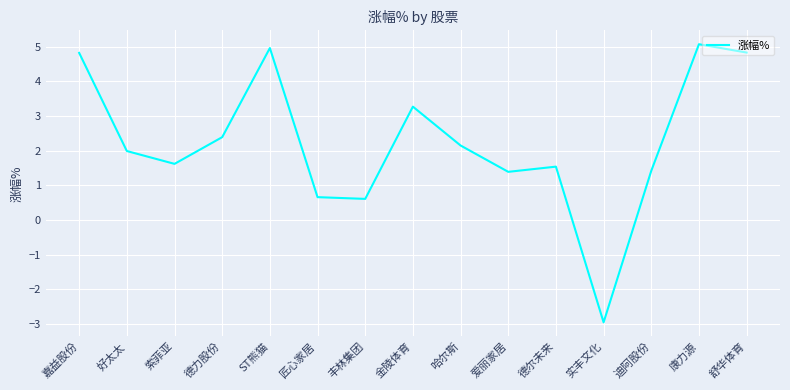

What position from the left is 舒华体育?

15